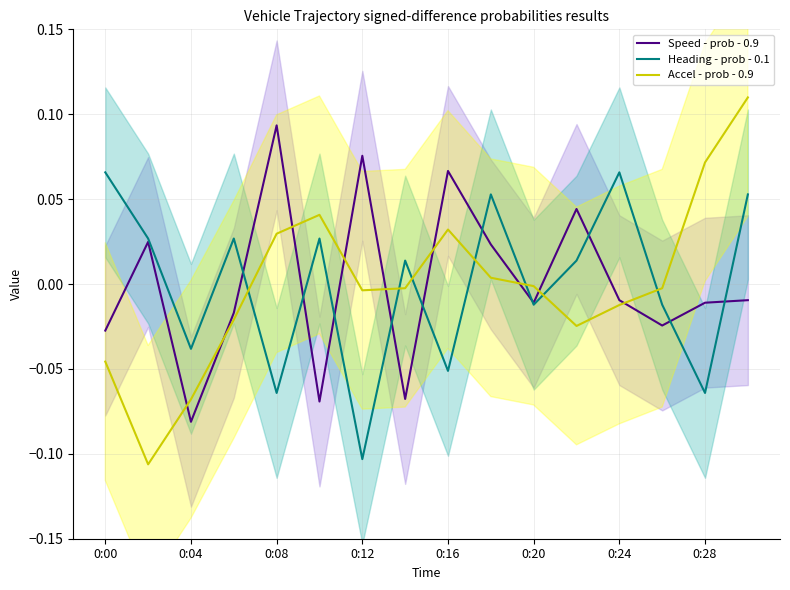

The value of Accel - prob - 0.9 at 0:20 is -0.0. True or false?

True